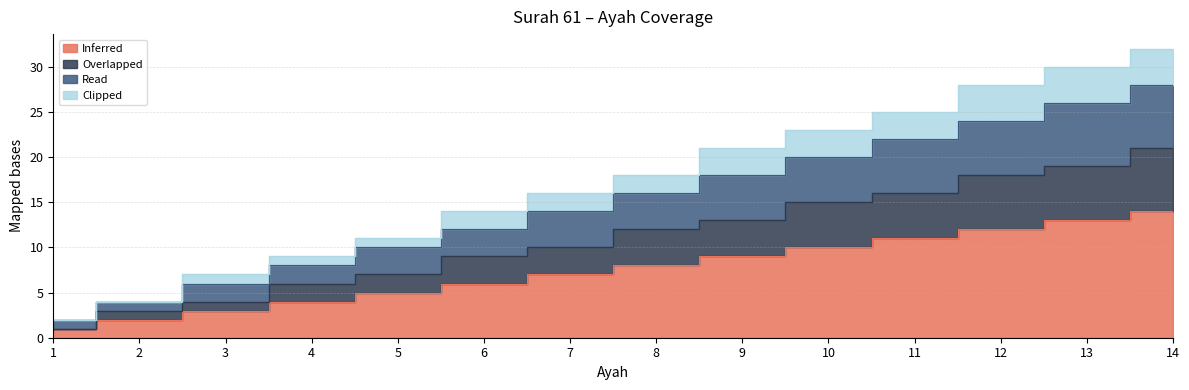

What are all the series names shown in the legend?

Inferred, Overlapped, Read, Clipped